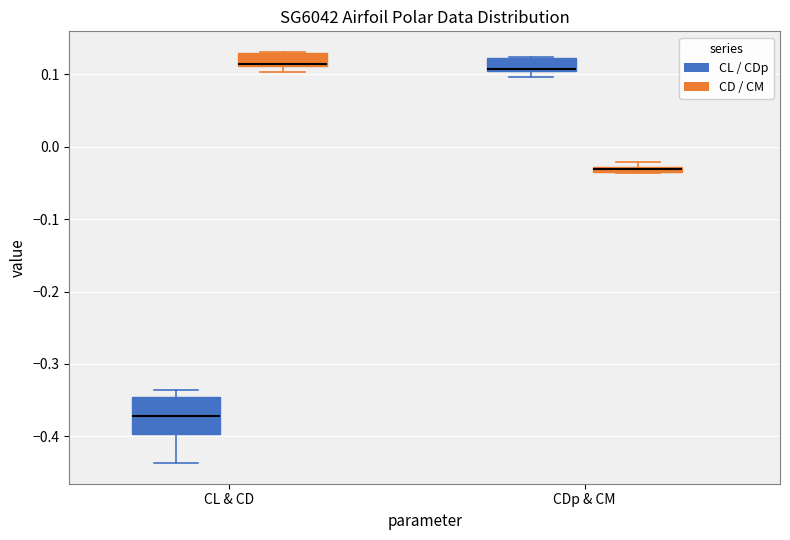

Where is the lower edge of the box for CL & CD (CL / CDp) on the y-axis? The values are not printed on the chart, so give them approximately, as read against the axis.

-0.40